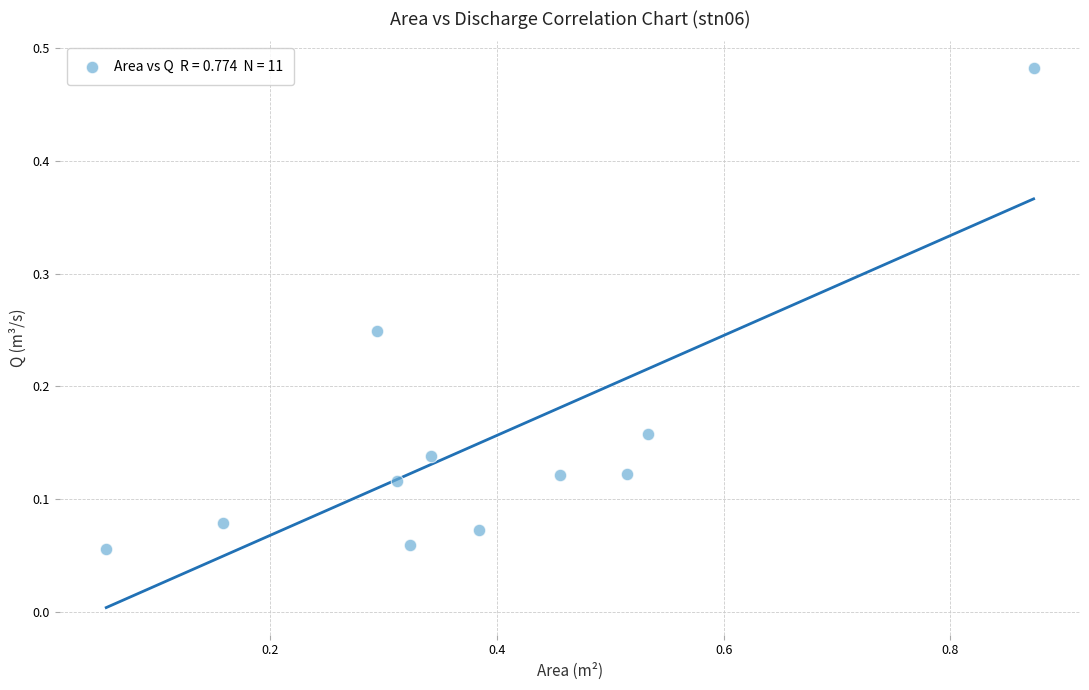

What is the range of Y values (max minus min)?

0.4